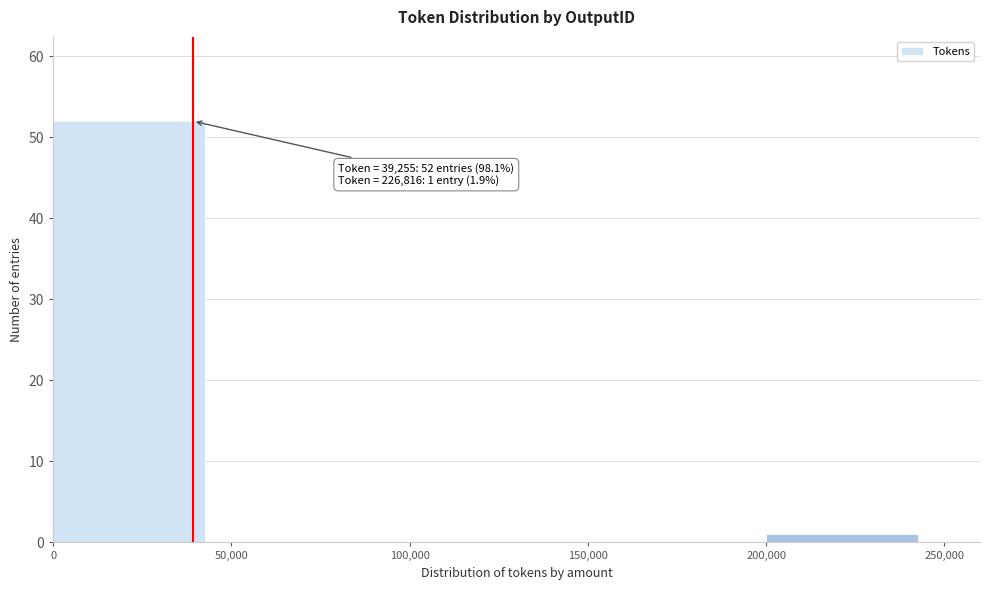

Which range on the x-axis has the tallest bar?

0 to 50,000